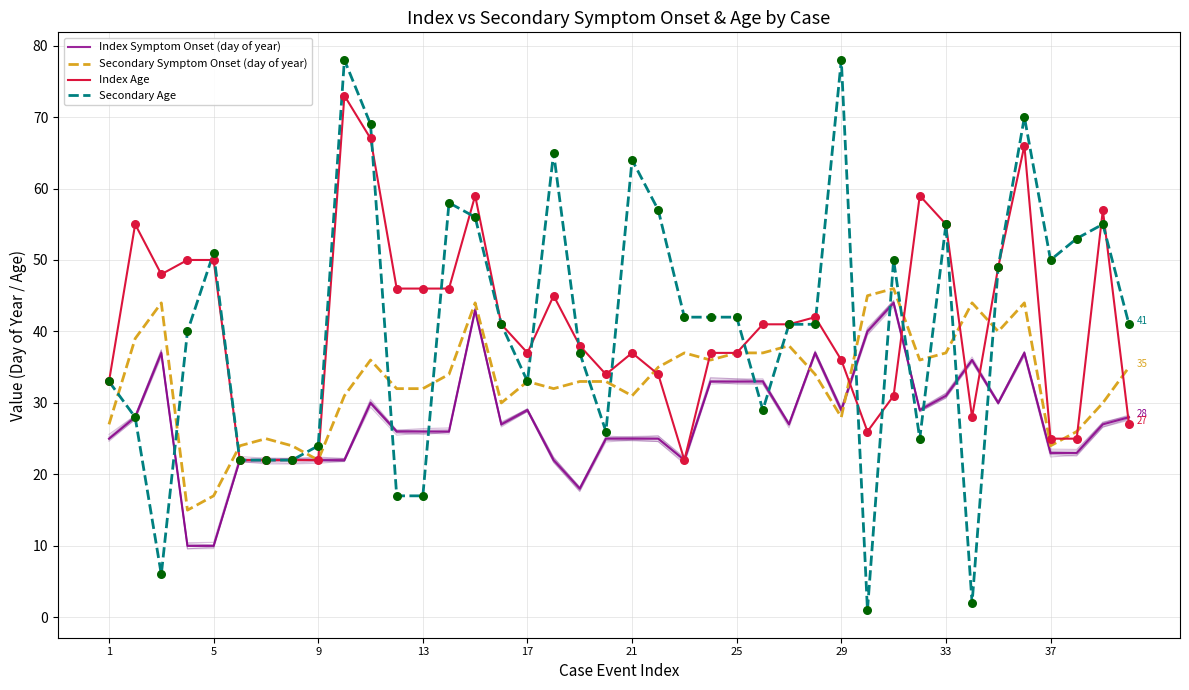

Which series has the widest spread of Y values?

Secondary Age